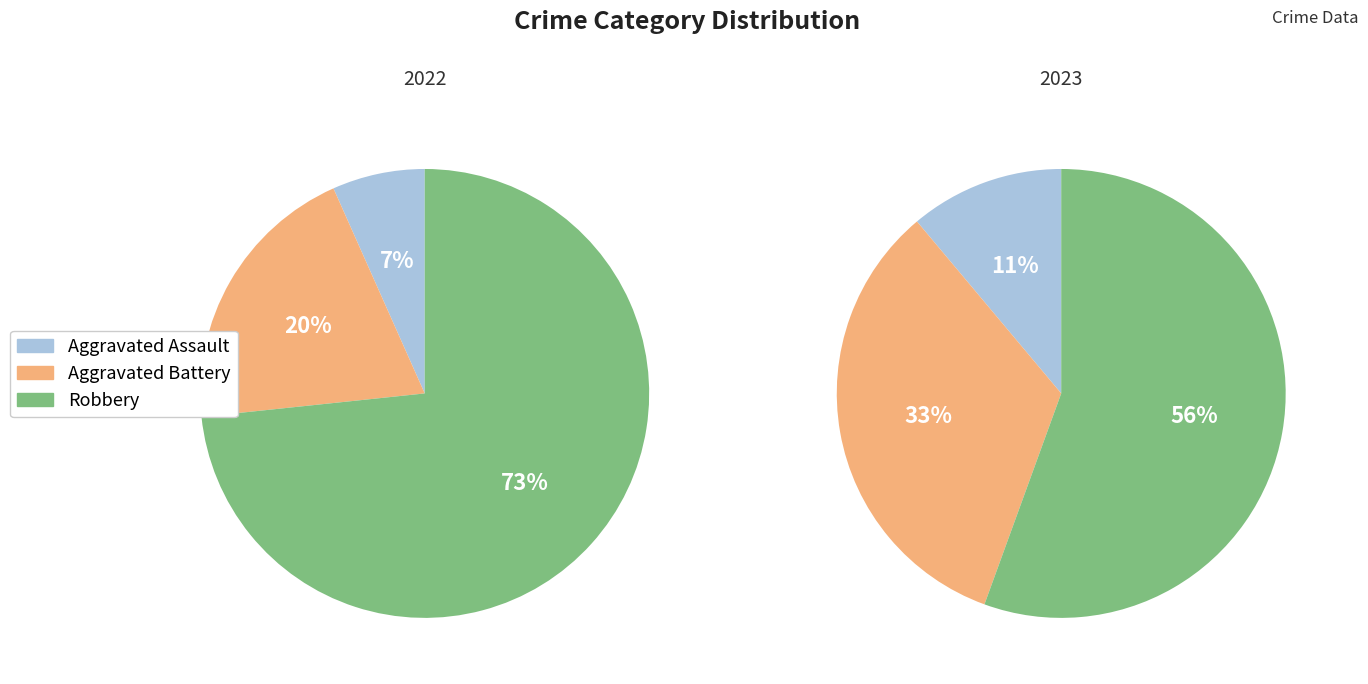

Do 2 and values_2022 together represent more than half of the pie?

Yes